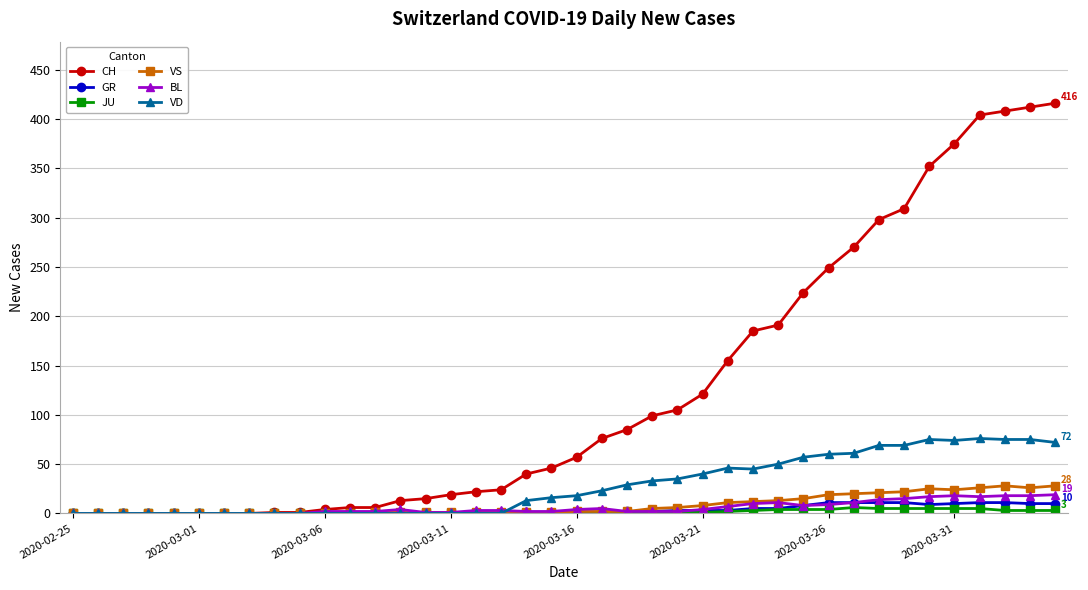

True or false: BL has more than 1 points higher than both neighbors.

True